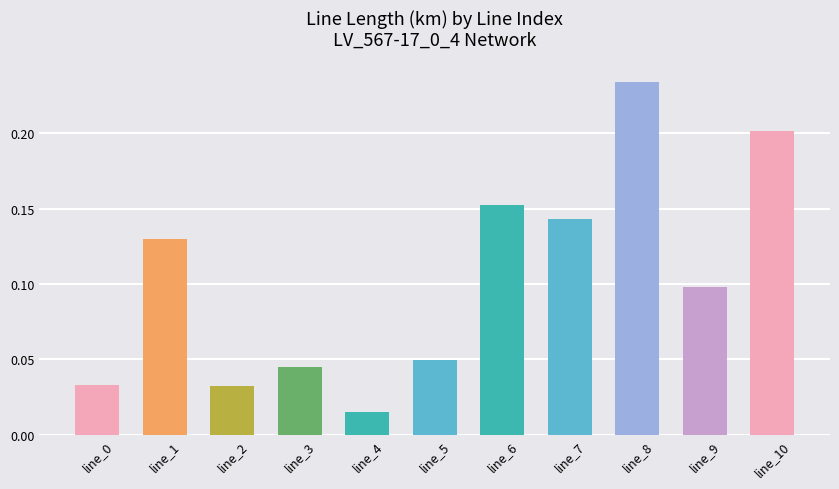

What is the sum of all values?

1.1